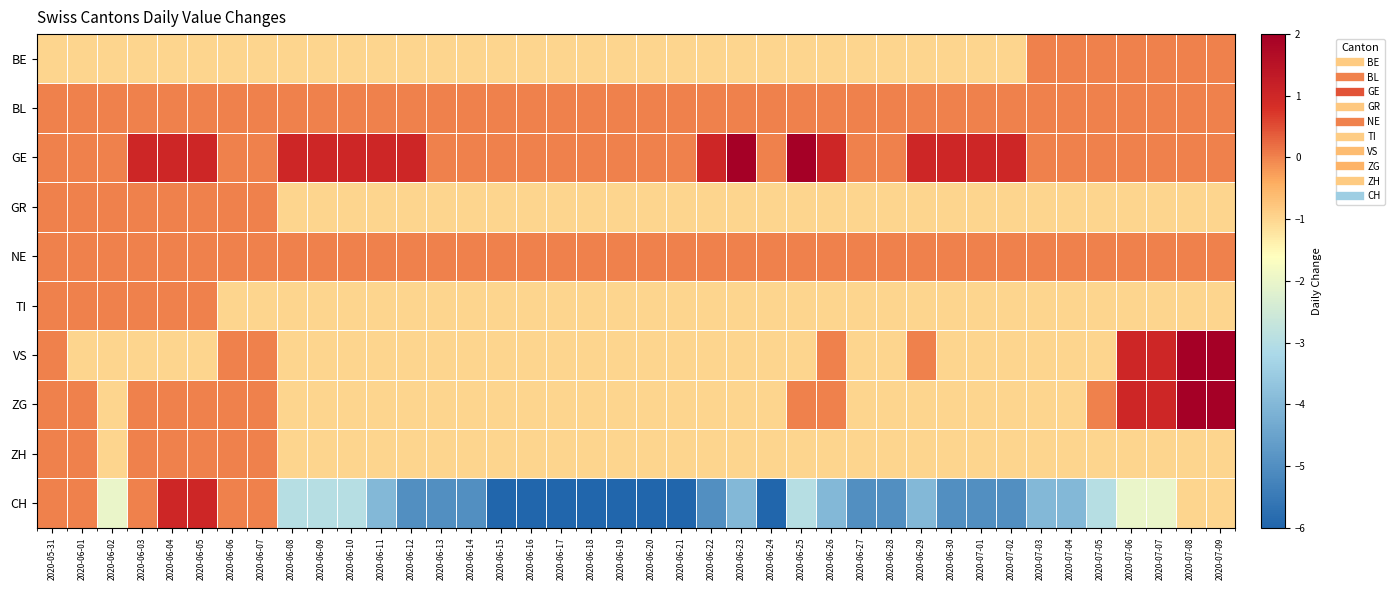

Reading left to right, extract all data points from this chart.

BE: 2020-05-31=-1	2020-06-01=-1	2020-06-02=-1	2020-06-03=-1	2020-06-04=-1	2020-06-05=-1	2020-06-06=-1	2020-06-07=-1	2020-06-08=-1	2020-06-09=-1	2020-06-10=-1	2020-06-11=-1	2020-06-12=-1	2020-06-13=-1	2020-06-14=-1	2020-06-15=-1	2020-06-16=-1	2020-06-17=-1	2020-06-18=-1	2020-06-19=-1	2020-06-20=-1	2020-06-21=-1	2020-06-22=-1	2020-06-23=-1	2020-06-24=-1	2020-06-25=-1	2020-06-26=-1	2020-06-27=-1	2020-06-28=-1	2020-06-29=-1	2020-06-30=-1	2020-07-01=-1	2020-07-02=-1	2020-07-03=0	2020-07-04=0	2020-07-05=0	2020-07-06=0	2020-07-07=0	2020-07-08=0	2020-07-09=0
BL: 2020-05-31=0	2020-06-01=0	2020-06-02=0	2020-06-03=0	2020-06-04=0	2020-06-05=0	2020-06-06=0	2020-06-07=0	2020-06-08=0	2020-06-09=0	2020-06-10=0	2020-06-11=0	2020-06-12=0	2020-06-13=0	2020-06-14=0	2020-06-15=0	2020-06-16=0	2020-06-17=0	2020-06-18=0	2020-06-19=0	2020-06-20=0	2020-06-21=0	2020-06-22=0	2020-06-23=0	2020-06-24=0	2020-06-25=0	2020-06-26=0	2020-06-27=0	2020-06-28=0	2020-06-29=0	2020-06-30=0	2020-07-01=0	2020-07-02=0	2020-07-03=0	2020-07-04=0	2020-07-05=0	2020-07-06=0	2020-07-07=0	2020-07-08=0	2020-07-09=0
GE: 2020-05-31=0	2020-06-01=0	2020-06-02=0	2020-06-03=1	2020-06-04=1	2020-06-05=1	2020-06-06=0	2020-06-07=0	2020-06-08=1	2020-06-09=1	2020-06-10=1	2020-06-11=1	2020-06-12=1	2020-06-13=0	2020-06-14=0	2020-06-15=0	2020-06-16=0	2020-06-17=0	2020-06-18=0	2020-06-19=0	2020-06-20=0	2020-06-21=0	2020-06-22=1	2020-06-23=2	2020-06-24=0	2020-06-25=2	2020-06-26=1	2020-06-27=0	2020-06-28=0	2020-06-29=1	2020-06-30=1	2020-07-01=1	2020-07-02=1	2020-07-03=0	2020-07-04=0	2020-07-05=0	2020-07-06=0	2020-07-07=0	2020-07-08=0	2020-07-09=0
GR: 2020-05-31=0	2020-06-01=0	2020-06-02=0	2020-06-03=0	2020-06-04=0	2020-06-05=0	2020-06-06=0	2020-06-07=0	2020-06-08=-1	2020-06-09=-1	2020-06-10=-1	2020-06-11=-1	2020-06-12=-1	2020-06-13=-1	2020-06-14=-1	2020-06-15=-1	2020-06-16=-1	2020-06-17=-1	2020-06-18=-1	2020-06-19=-1	2020-06-20=-1	2020-06-21=-1	2020-06-22=-1	2020-06-23=-1	2020-06-24=-1	2020-06-25=-1	2020-06-26=-1	2020-06-27=-1	2020-06-28=-1	2020-06-29=-1	2020-06-30=-1	2020-07-01=-1	2020-07-02=-1	2020-07-03=-1	2020-07-04=-1	2020-07-05=-1	2020-07-06=-1	2020-07-07=-1	2020-07-08=-1	2020-07-09=-1
NE: 2020-05-31=0	2020-06-01=0	2020-06-02=0	2020-06-03=0	2020-06-04=0	2020-06-05=0	2020-06-06=0	2020-06-07=0	2020-06-08=0	2020-06-09=0	2020-06-10=0	2020-06-11=0	2020-06-12=0	2020-06-13=0	2020-06-14=0	2020-06-15=0	2020-06-16=0	2020-06-17=0	2020-06-18=0	2020-06-19=0	2020-06-20=0	2020-06-21=0	2020-06-22=0	2020-06-23=0	2020-06-24=0	2020-06-25=0	2020-06-26=0	2020-06-27=0	2020-06-28=0	2020-06-29=0	2020-06-30=0	2020-07-01=0	2020-07-02=0	2020-07-03=0	2020-07-04=0	2020-07-05=0	2020-07-06=0	2020-07-07=0	2020-07-08=0	2020-07-09=0
TI: 2020-05-31=0	2020-06-01=0	2020-06-02=0	2020-06-03=0	2020-06-04=0	2020-06-05=0	2020-06-06=-1	2020-06-07=-1	2020-06-08=-1	2020-06-09=-1	2020-06-10=-1	2020-06-11=-1	2020-06-12=-1	2020-06-13=-1	2020-06-14=-1	2020-06-15=-1	2020-06-16=-1	2020-06-17=-1	2020-06-18=-1	2020-06-19=-1	2020-06-20=-1	2020-06-21=-1	2020-06-22=-1	2020-06-23=-1	2020-06-24=-1	2020-06-25=-1	2020-06-26=-1	2020-06-27=-1	2020-06-28=-1	2020-06-29=-1	2020-06-30=-1	2020-07-01=-1	2020-07-02=-1	2020-07-03=-1	2020-07-04=-1	2020-07-05=-1	2020-07-06=-1	2020-07-07=-1	2020-07-08=-1	2020-07-09=-1
VS: 2020-05-31=0	2020-06-01=-1	2020-06-02=-1	2020-06-03=-1	2020-06-04=-1	2020-06-05=-1	2020-06-06=0	2020-06-07=0	2020-06-08=-1	2020-06-09=-1	2020-06-10=-1	2020-06-11=-1	2020-06-12=-1	2020-06-13=-1	2020-06-14=-1	2020-06-15=-1	2020-06-16=-1	2020-06-17=-1	2020-06-18=-1	2020-06-19=-1	2020-06-20=-1	2020-06-21=-1	2020-06-22=-1	2020-06-23=-1	2020-06-24=-1	2020-06-25=-1	2020-06-26=0	2020-06-27=-1	2020-06-28=-1	2020-06-29=0	2020-06-30=-1	2020-07-01=-1	2020-07-02=-1	2020-07-03=-1	2020-07-04=-1	2020-07-05=-1	2020-07-06=1	2020-07-07=1	2020-07-08=2	2020-07-09=2
ZG: 2020-05-31=0	2020-06-01=0	2020-06-02=-1	2020-06-03=0	2020-06-04=0	2020-06-05=0	2020-06-06=0	2020-06-07=0	2020-06-08=-1	2020-06-09=-1	2020-06-10=-1	2020-06-11=-1	2020-06-12=-1	2020-06-13=-1	2020-06-14=-1	2020-06-15=-1	2020-06-16=-1	2020-06-17=-1	2020-06-18=-1	2020-06-19=-1	2020-06-20=-1	2020-06-21=-1	2020-06-22=-1	2020-06-23=-1	2020-06-24=-1	2020-06-25=0	2020-06-26=0	2020-06-27=-1	2020-06-28=-1	2020-06-29=-1	2020-06-30=-1	2020-07-01=-1	2020-07-02=-1	2020-07-03=-1	2020-07-04=-1	2020-07-05=0	2020-07-06=1	2020-07-07=1	2020-07-08=2	2020-07-09=2
ZH: 2020-05-31=0	2020-06-01=0	2020-06-02=-1	2020-06-03=0	2020-06-04=0	2020-06-05=0	2020-06-06=0	2020-06-07=0	2020-06-08=-1	2020-06-09=-1	2020-06-10=-1	2020-06-11=-1	2020-06-12=-1	2020-06-13=-1	2020-06-14=-1	2020-06-15=-1	2020-06-16=-1	2020-06-17=-1	2020-06-18=-1	2020-06-19=-1	2020-06-20=-1	2020-06-21=-1	2020-06-22=-1	2020-06-23=-1	2020-06-24=-1	2020-06-25=-1	2020-06-26=-1	2020-06-27=-1	2020-06-28=-1	2020-06-29=-1	2020-06-30=-1	2020-07-01=-1	2020-07-02=-1	2020-07-03=-1	2020-07-04=-1	2020-07-05=-1	2020-07-06=-1	2020-07-07=-1	2020-07-08=-1	2020-07-09=-1
CH: 2020-05-31=0	2020-06-01=0	2020-06-02=-2	2020-06-03=0	2020-06-04=1	2020-06-05=1	2020-06-06=0	2020-06-07=0	2020-06-08=-3	2020-06-09=-3	2020-06-10=-3	2020-06-11=-4	2020-06-12=-5	2020-06-13=-5	2020-06-14=-5	2020-06-15=-6	2020-06-16=-6	2020-06-17=-6	2020-06-18=-6	2020-06-19=-6	2020-06-20=-6	2020-06-21=-6	2020-06-22=-5	2020-06-23=-4	2020-06-24=-6	2020-06-25=-3	2020-06-26=-4	2020-06-27=-5	2020-06-28=-5	2020-06-29=-4	2020-06-30=-5	2020-07-01=-5	2020-07-02=-5	2020-07-03=-4	2020-07-04=-4	2020-07-05=-3	2020-07-06=-2	2020-07-07=-2	2020-07-08=-1	2020-07-09=-1